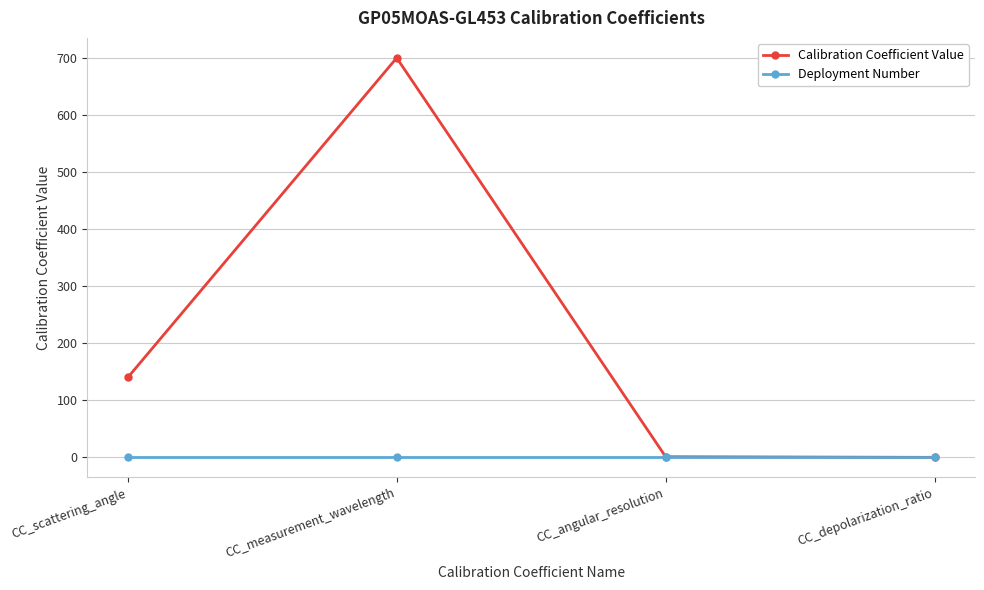

What are all the series names shown in the legend?

Calibration Coefficient Value, Deployment Number